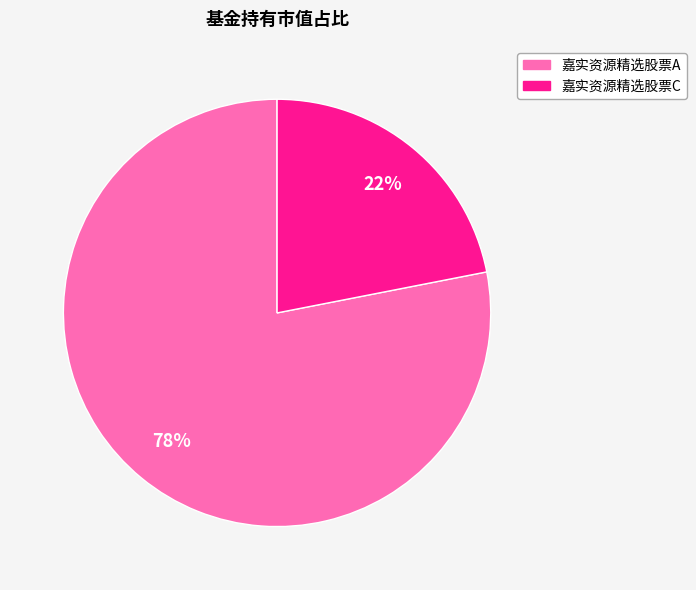

Which slice is the largest?

嘉实资源精选股票A